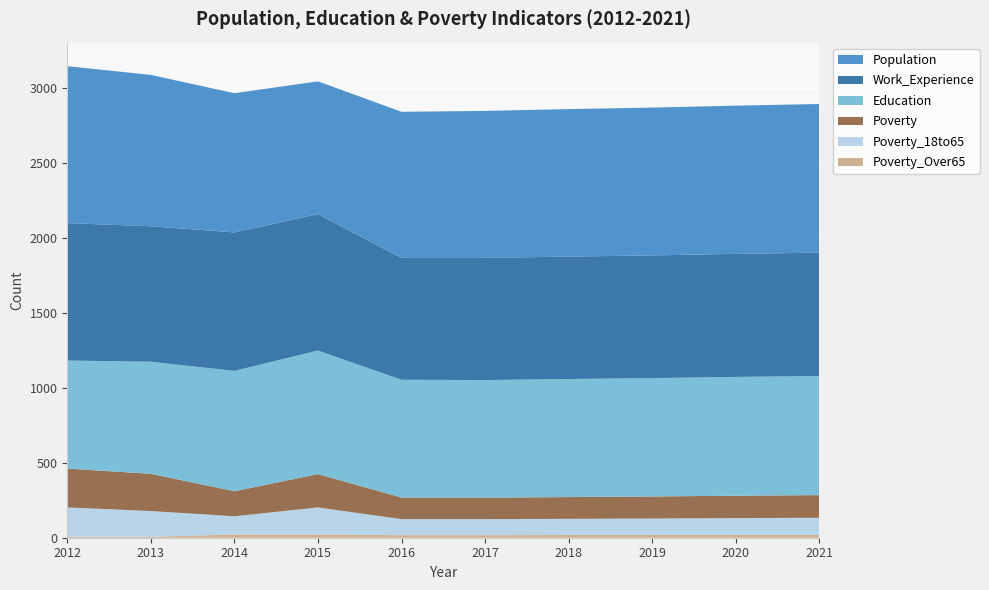

Reading left to right, extract all data points from this chart.

Population: 2012=1046	2013=1009	2014=928	2015=885	2016=974	2017=980	2018=983	2019=985	2020=988	2021=991
Education: 2012=720	2013=747	2014=802	2015=824	2016=785	2017=784	2018=787	2019=789	2020=792	2021=794
Work_Experience: 2012=916	2013=903	2014=923	2015=909	2016=812	2017=814	2018=816	2019=818	2020=820	2021=822
Poverty: 2012=259	2013=248	2014=167	2015=222	2016=144	2017=143	2018=145	2019=147	2020=149	2021=151
Poverty_18to65: 2012=195	2013=172	2014=121	2015=181	2016=107	2017=107	2018=108	2019=110	2020=112	2021=114
Poverty_Over65: 2012=7	2013=6	2014=22	2015=21	2016=17	2017=17	2018=18	2019=18	2020=19	2021=19